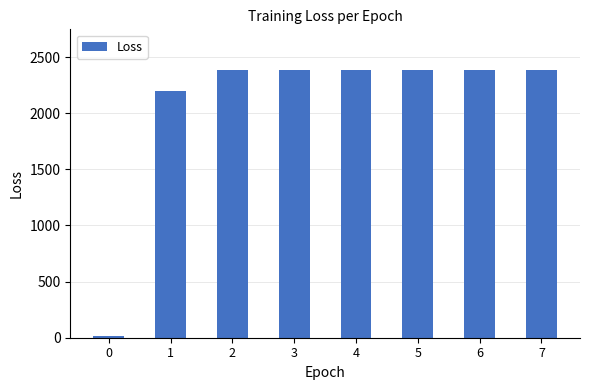

How many bars are there in total?

8